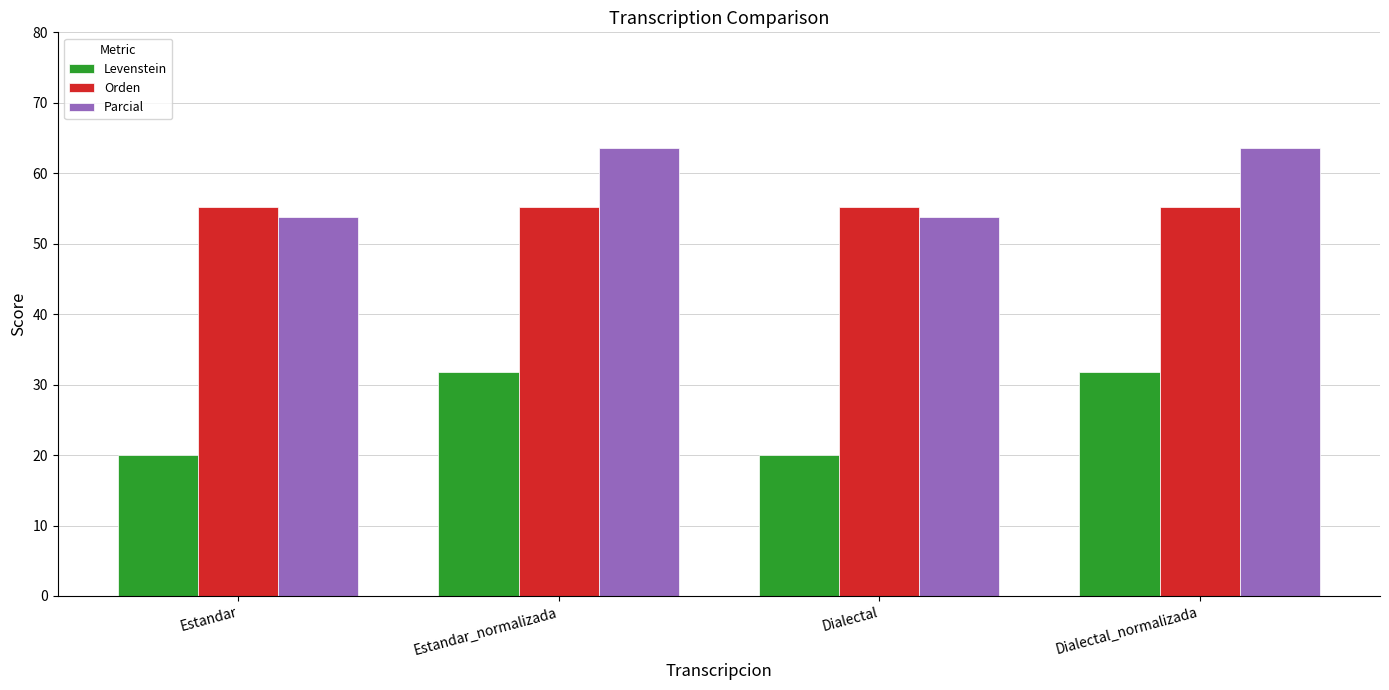

What is the spread (max minus min) of values at Estandar_normalizada?

31.8